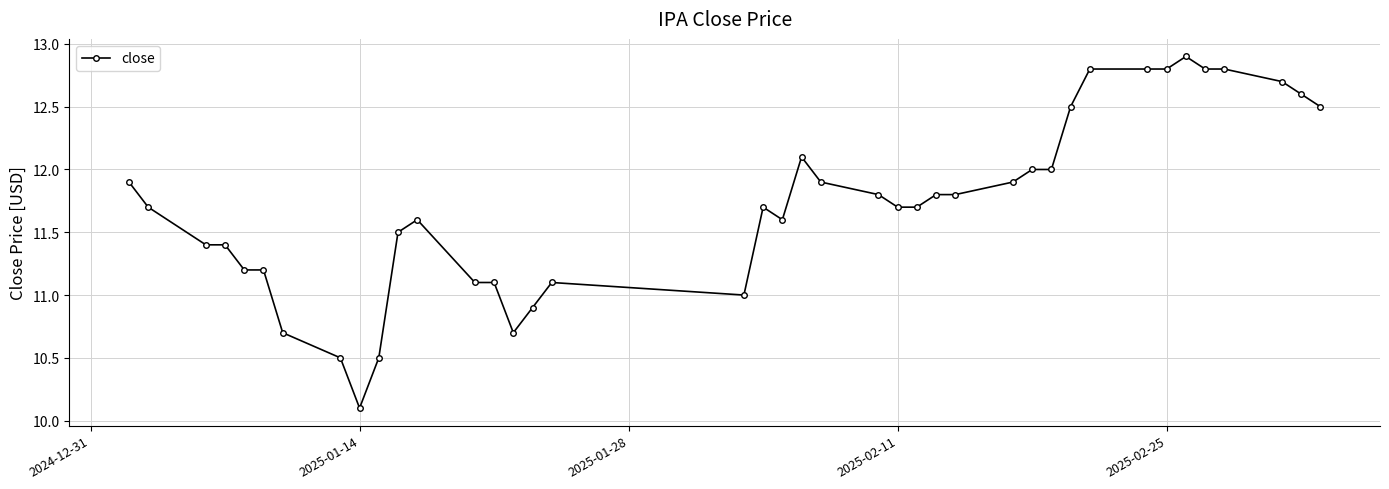

What is the value of the 37th point from the left?

12.8